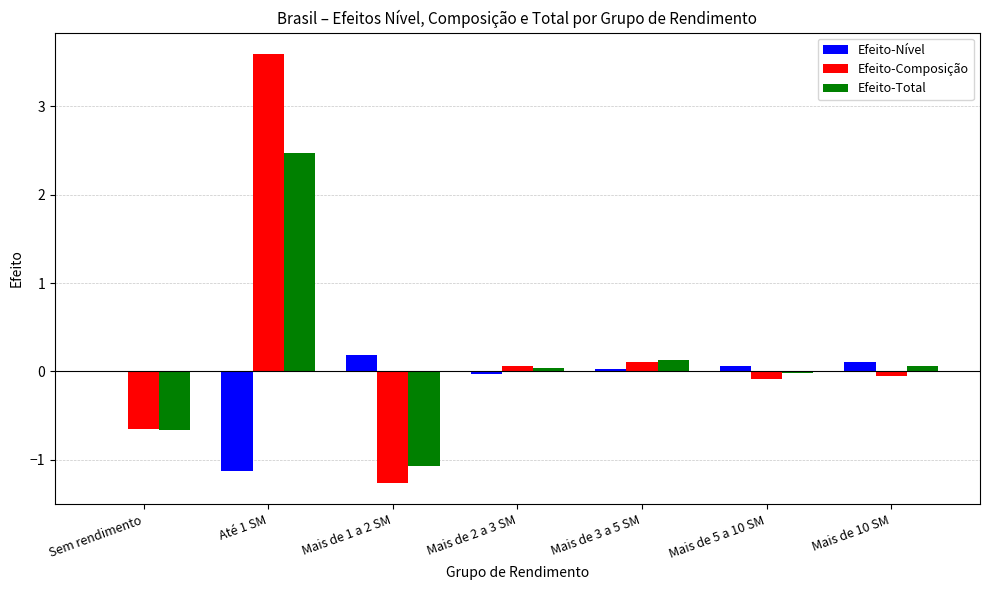

Is it true that Efeito-Composição equals -0.7 at Sem rendimento?

True